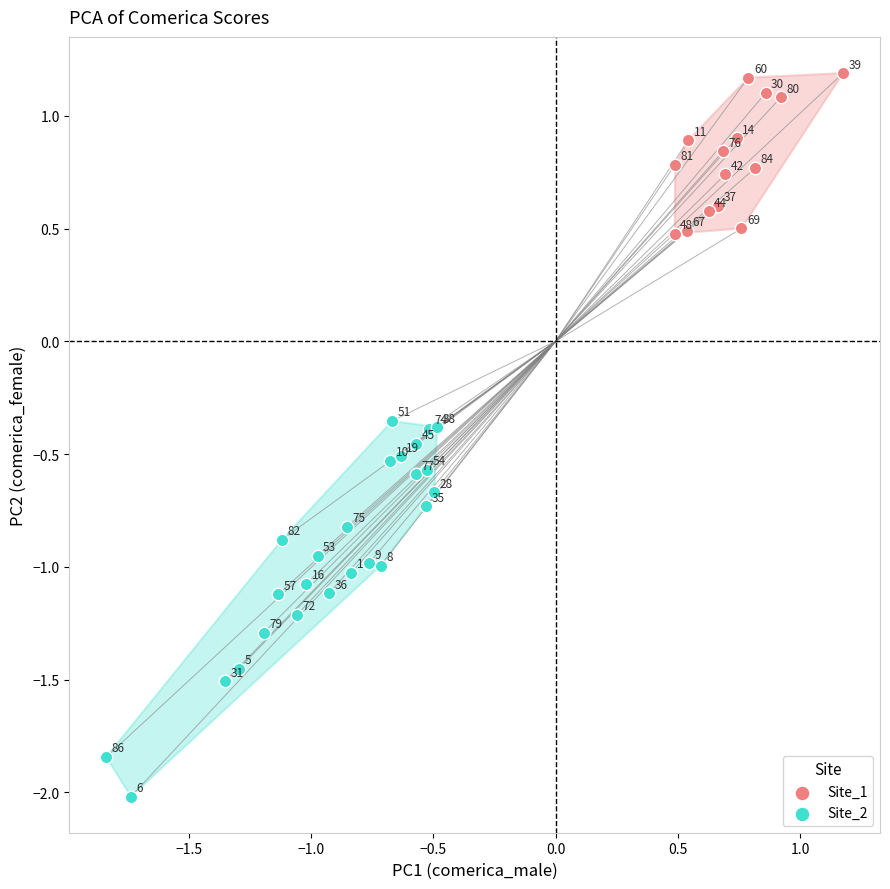

Which series contains the lowest Y value?

Site_2